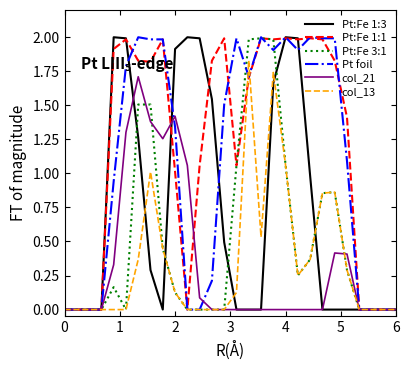

True or false: Pt:Fe 3:1 has more than 2 points higher than both neighbors.

True